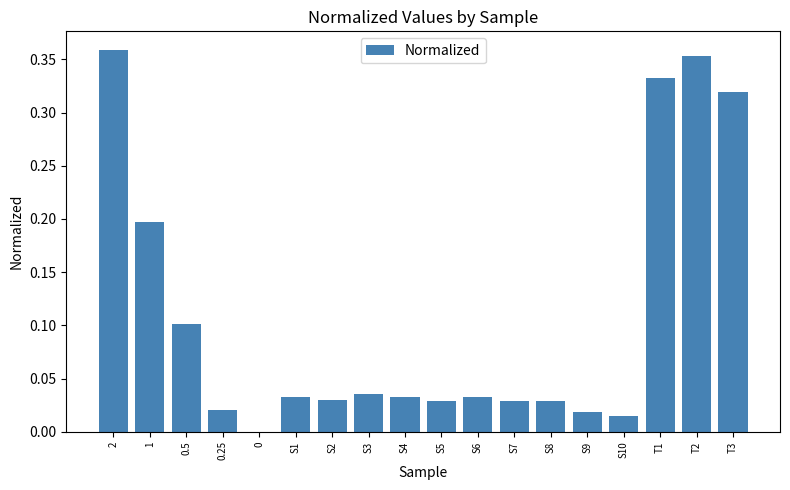

What is the sum of all values?

2.0